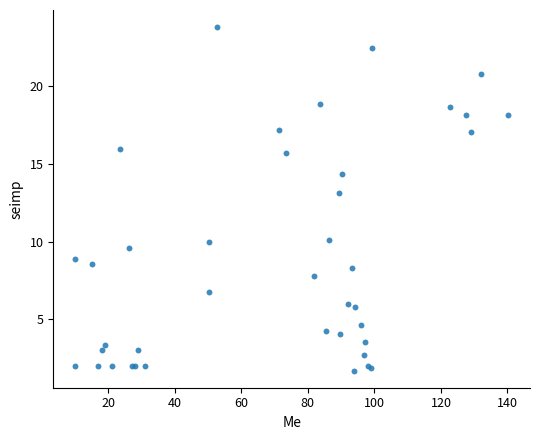

What Y value in the scatter plot is closest to 12?

13.1